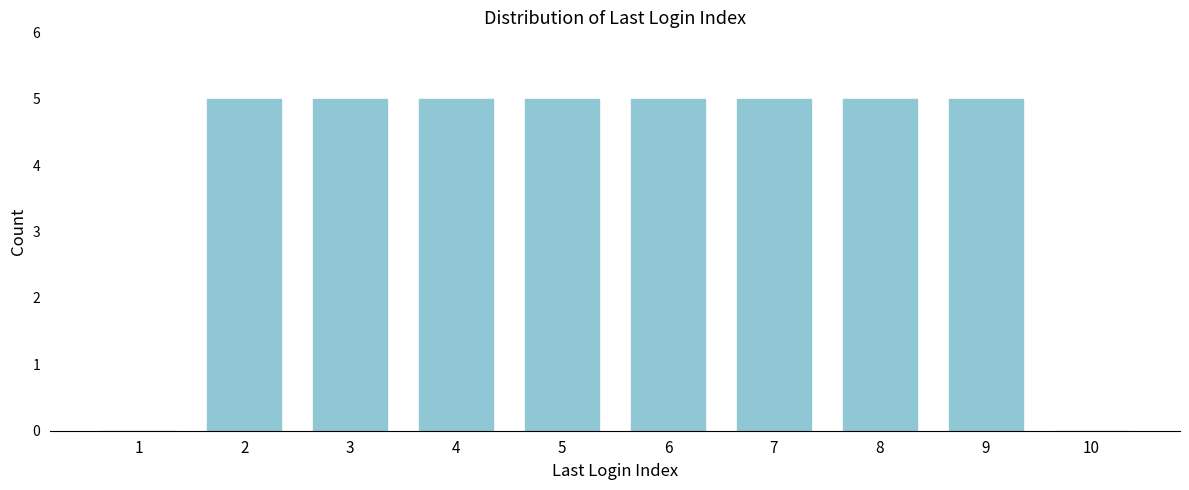

Reading right to left, transcribe all the data shown in this chart.

10=0	9=5	8=5	7=5	6=5	5=5	4=5	3=5	2=5	1=0